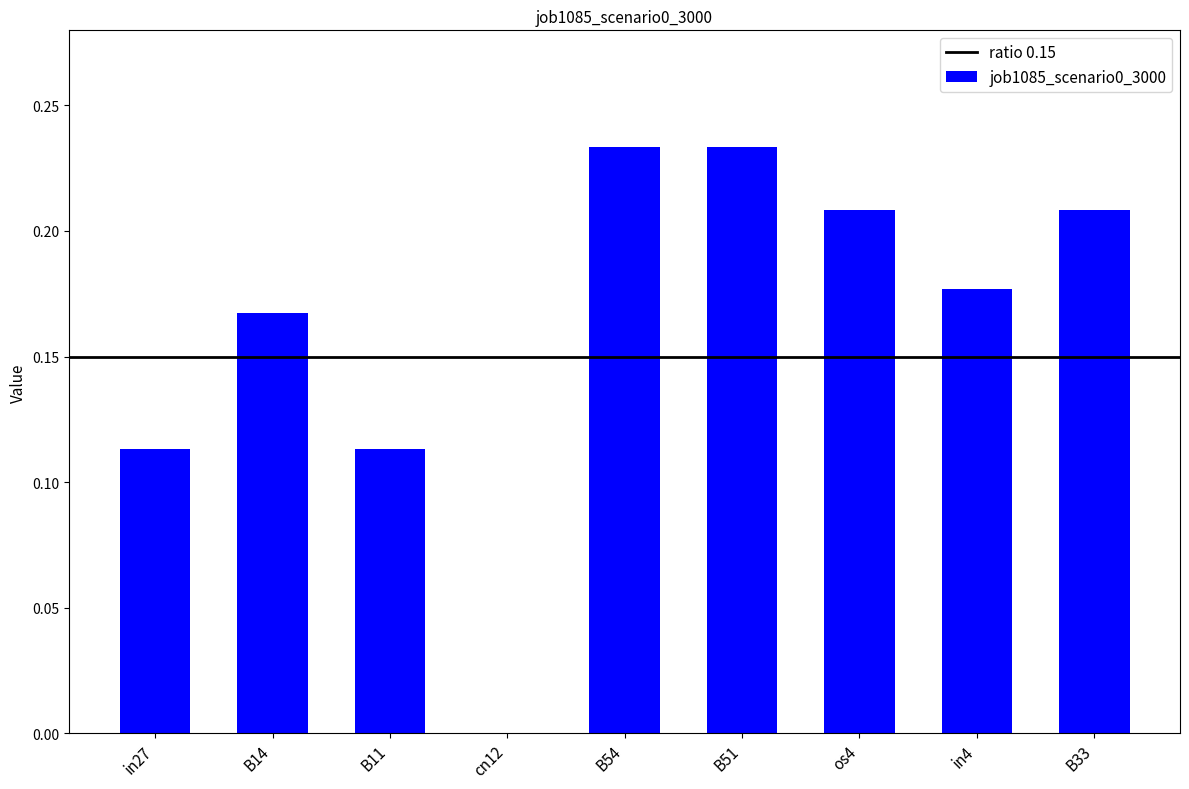

What is the sum of the values at B14 and B11?

0.3